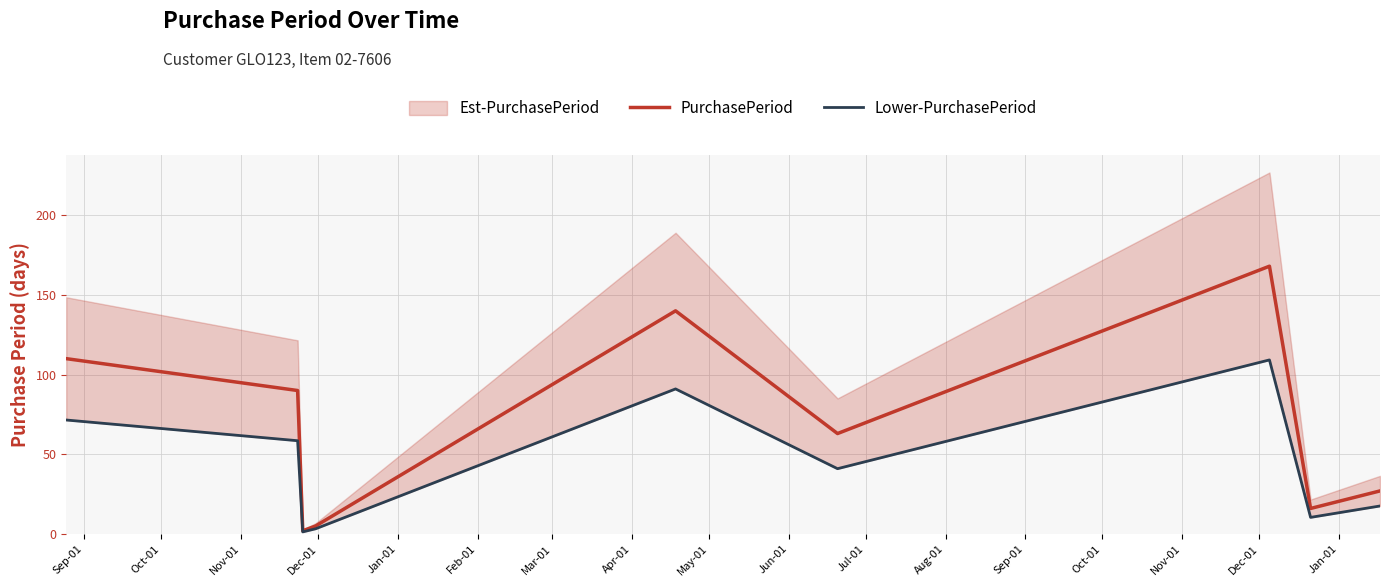

What is the highest value of the PurchasePeriod series?

168